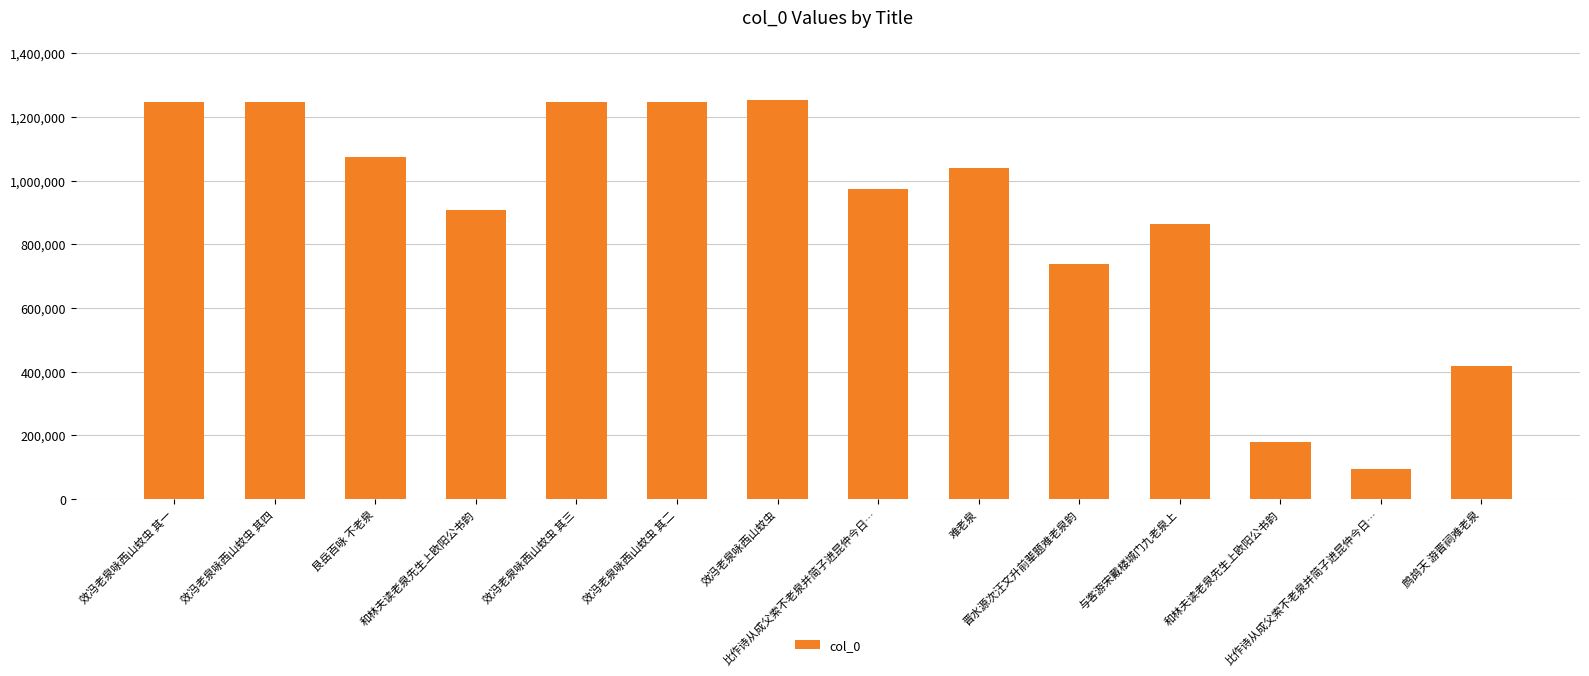

How many data points are less than 1039060?

7